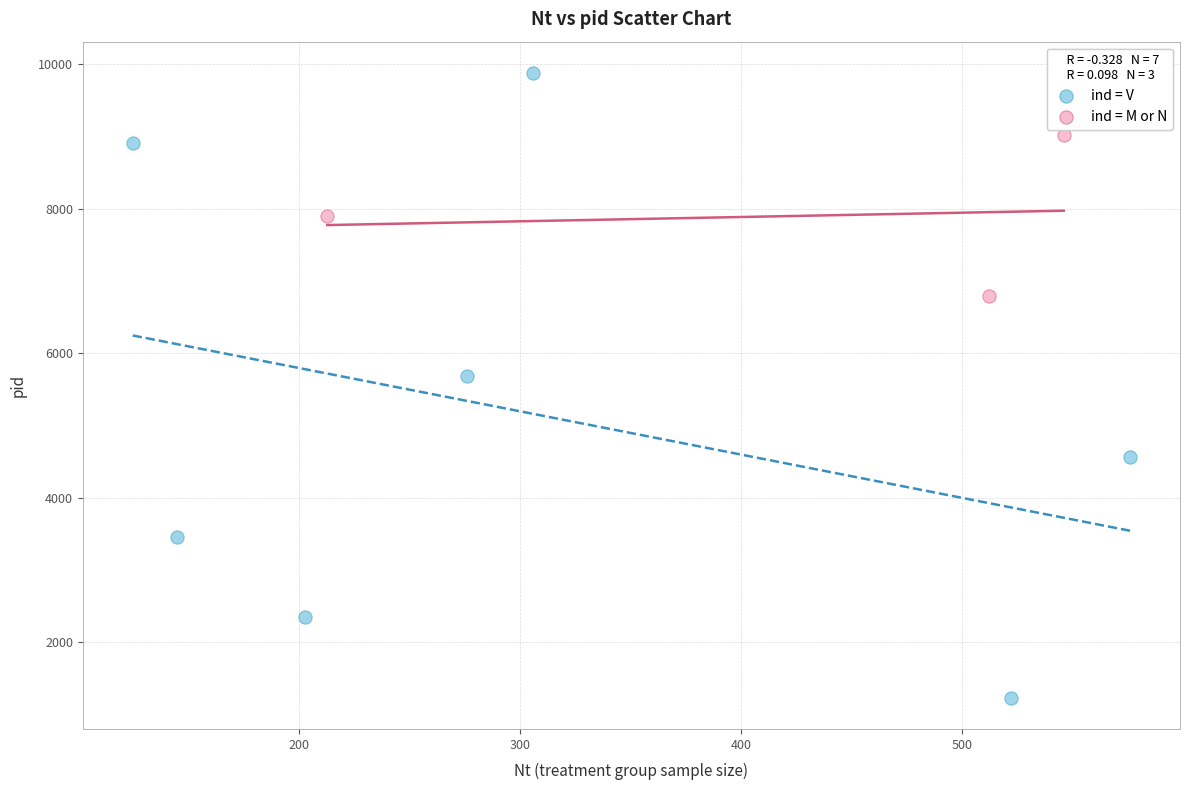

Which series reaches the minimum Y coordinate?

ind = V